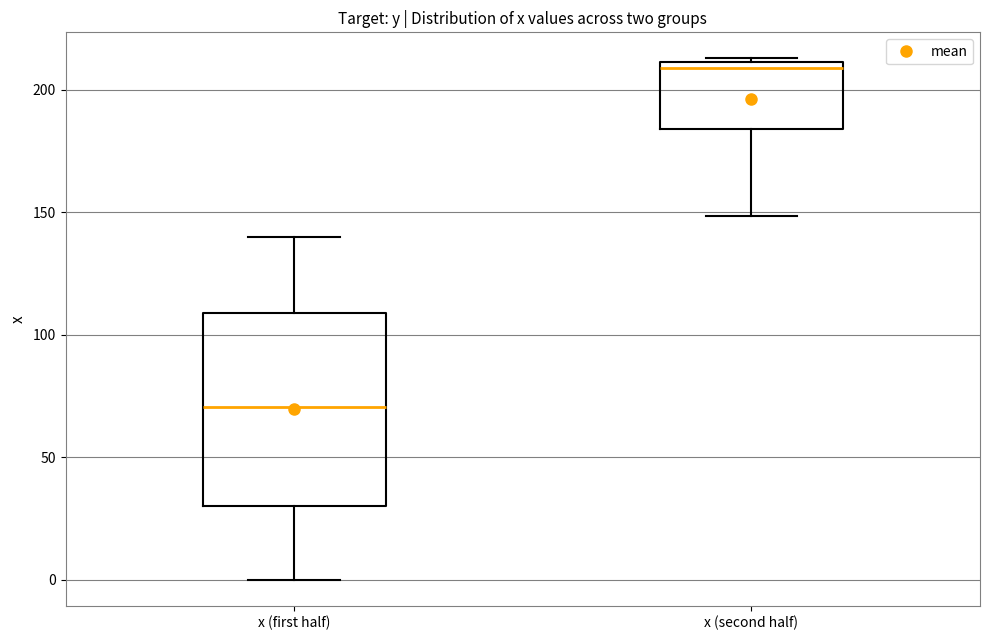

Reading left to right, transcribe this box plot: for each box, give where its median line is, the range the box spans, and where its two whiskers end, as read against the y-axis. The values are not printed on the chart, so give them approximately, as read against the axis.

x (first half): median 70, box 30 to 110, whiskers 0 to 140
x (second half): median 210 (just below the box's upper edge), box 185 to 210, whiskers 150 to 215